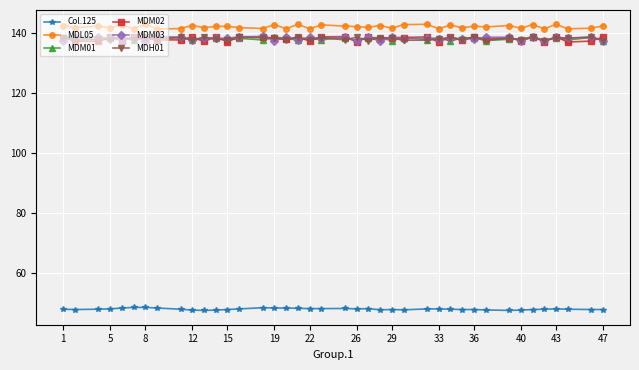

What is the highest value of the MDM03 series?

138.8